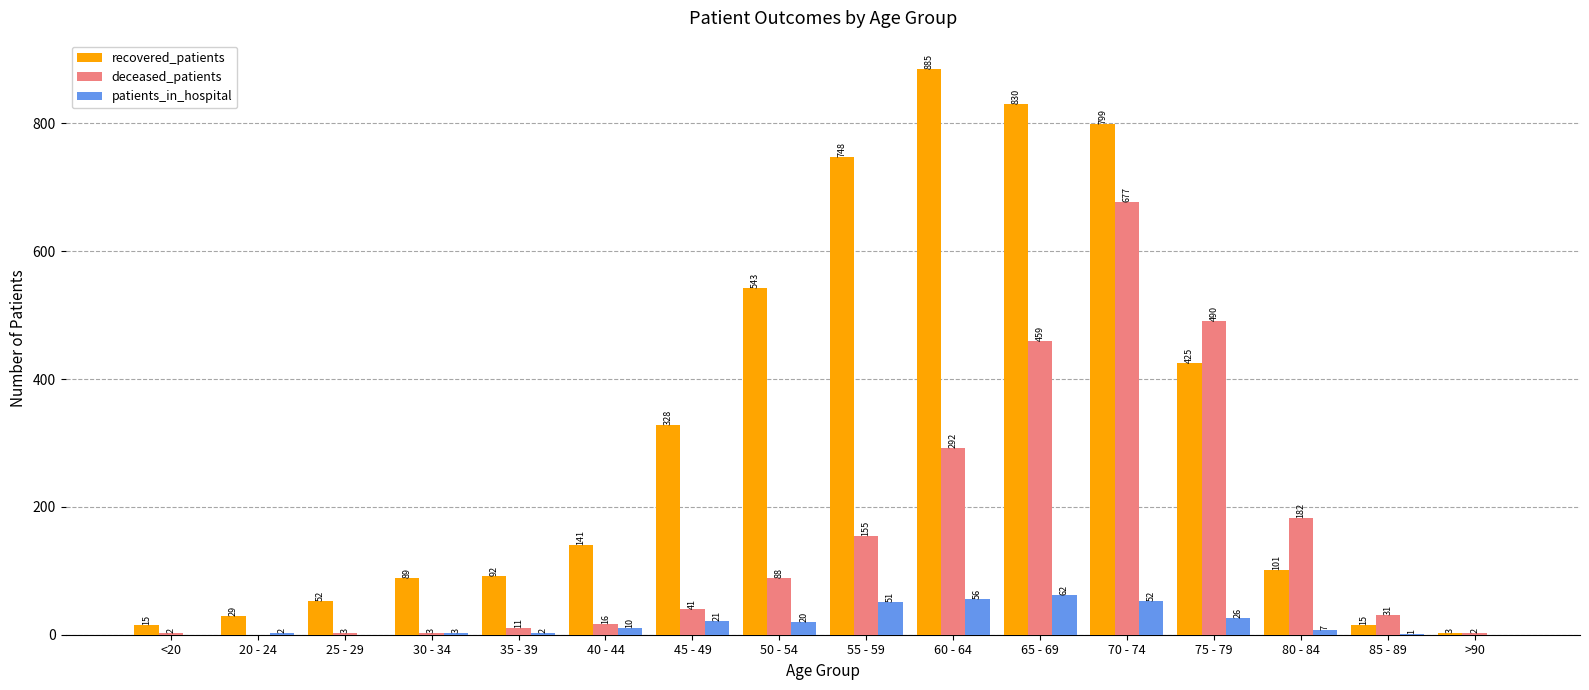

What is the difference between the recovered_patients values at 45 - 49 and 70 - 74?

471